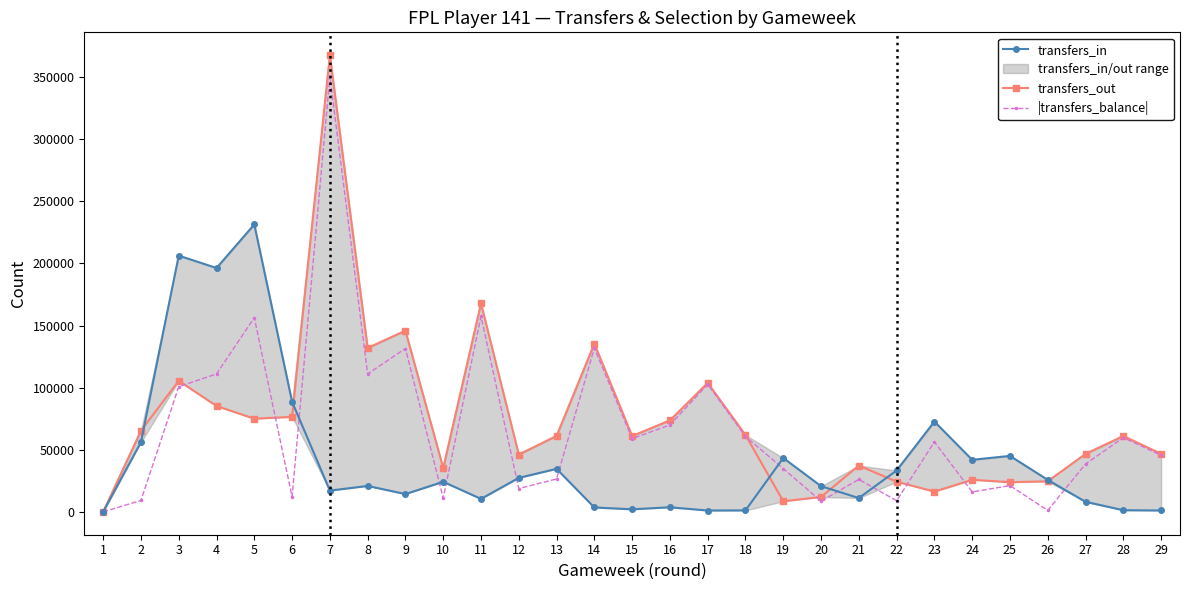

How many interior local peaks does the transfers_out series have?

9